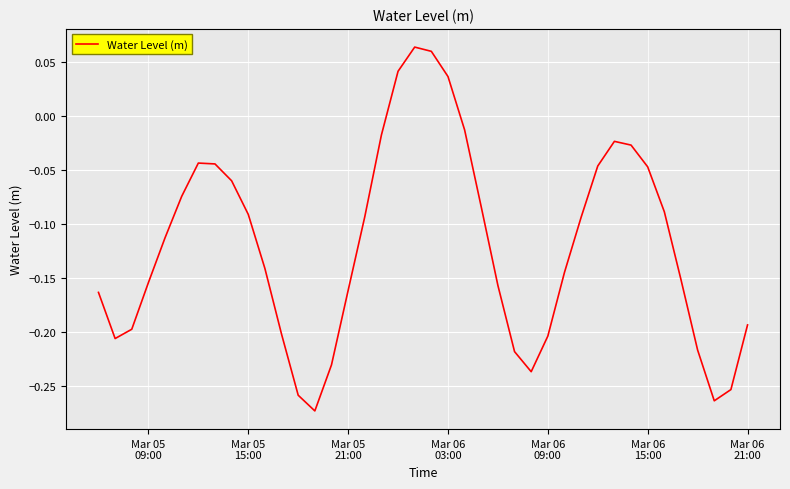

What is the difference between the maximum and minimum values?

0.3